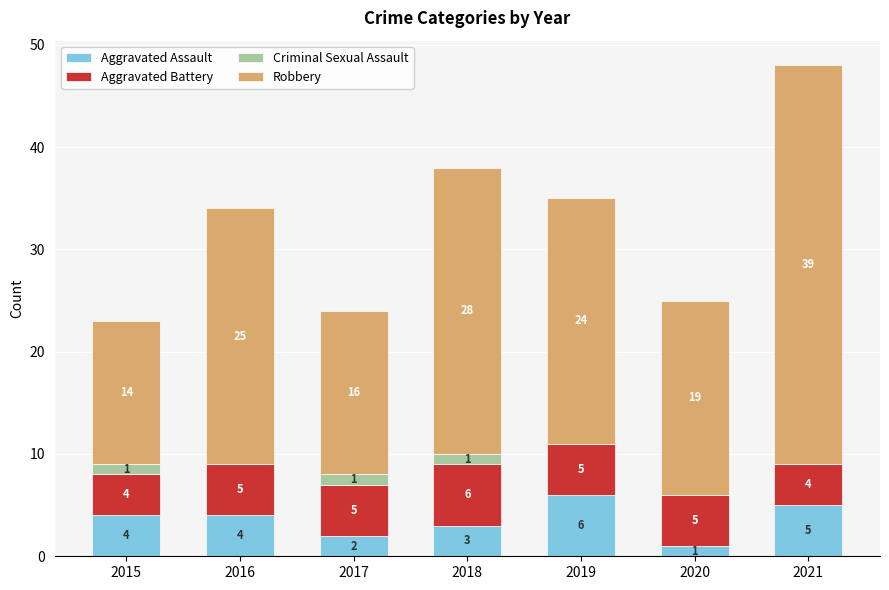

Are the bars grouped side by side (vs. stacked)?

No